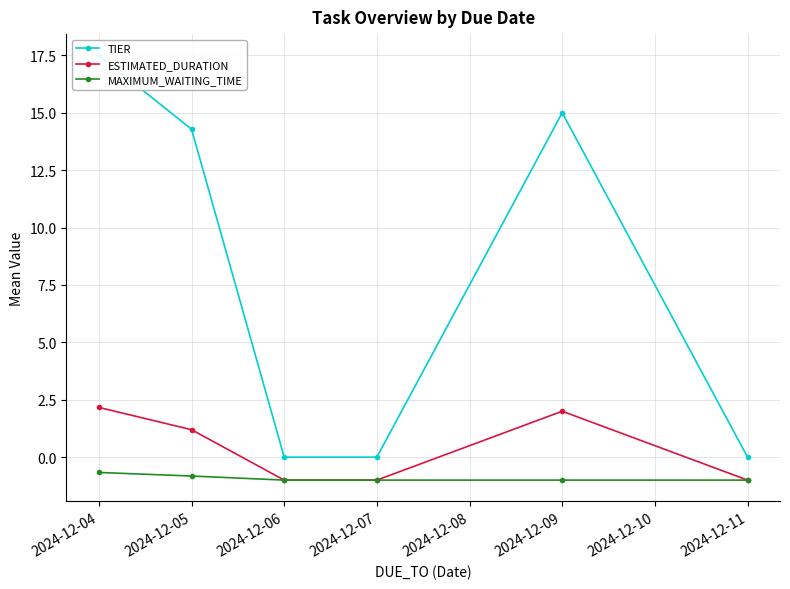

What is the difference between the TIER values at 2024-12-04 and 2024-12-05?

3.2